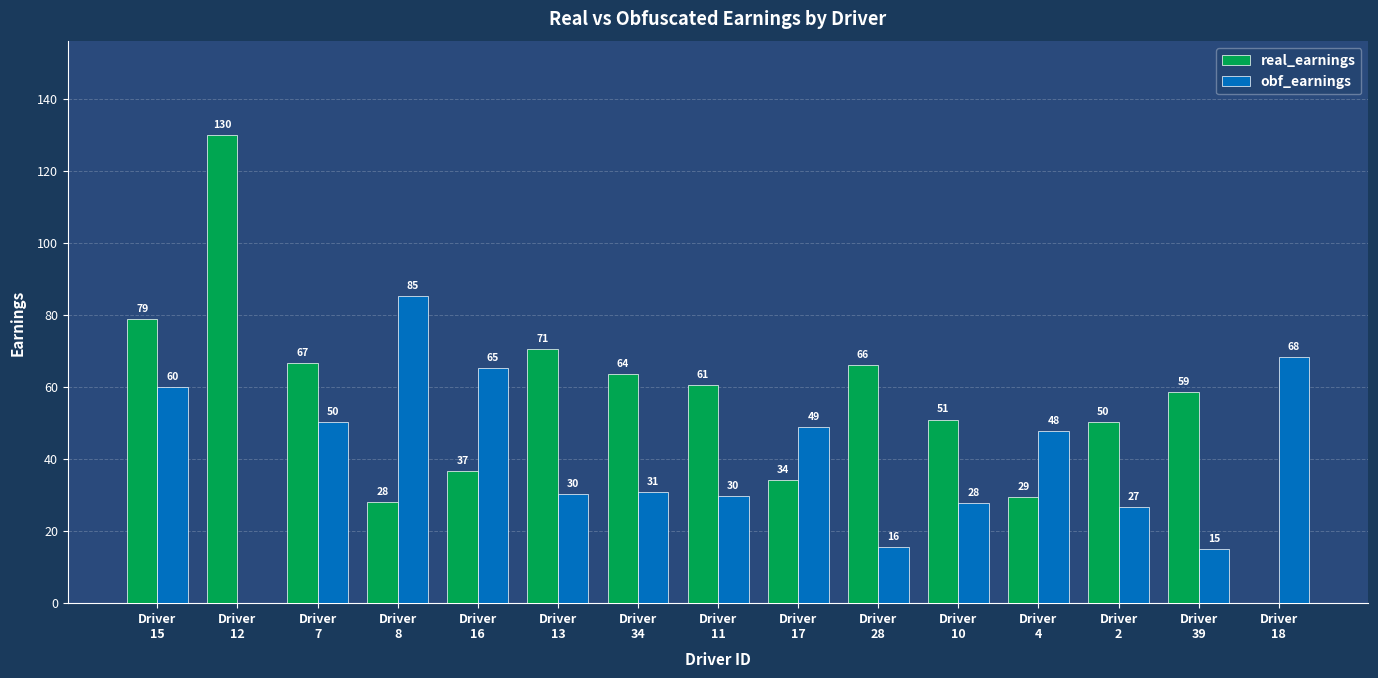

What are all the series names shown in the legend?

real_earnings, obf_earnings